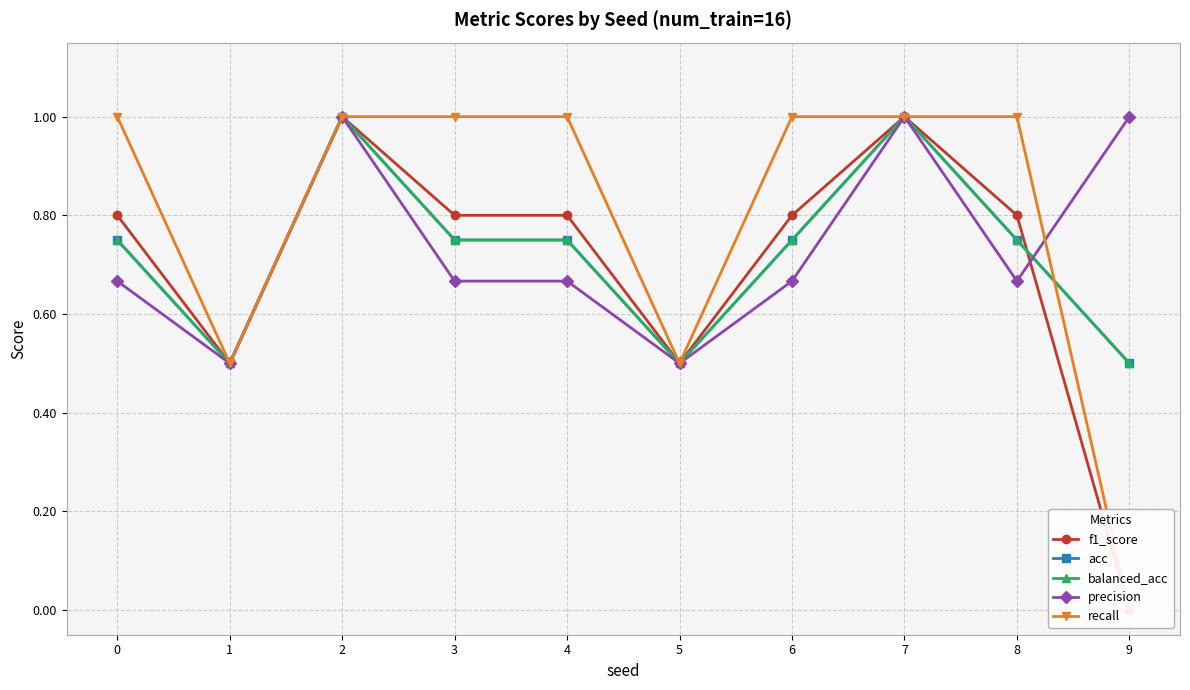

True or false: recall has a value of 0.6 at 7.

False